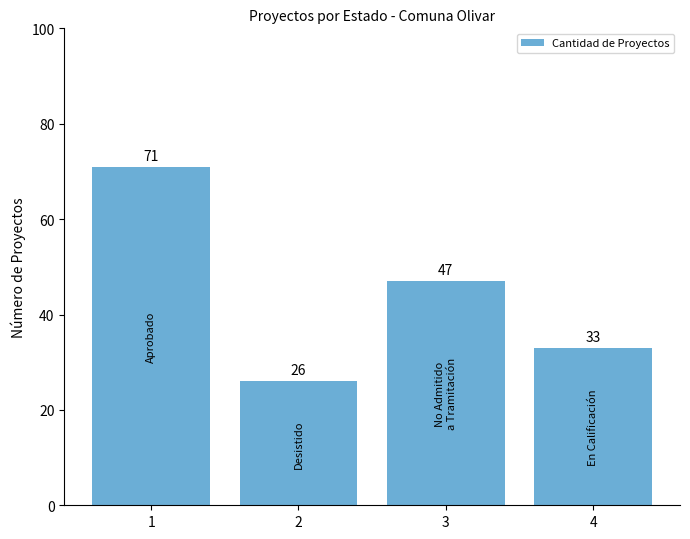

List the labels in order of value, largest first.

1, 3, 4, 2